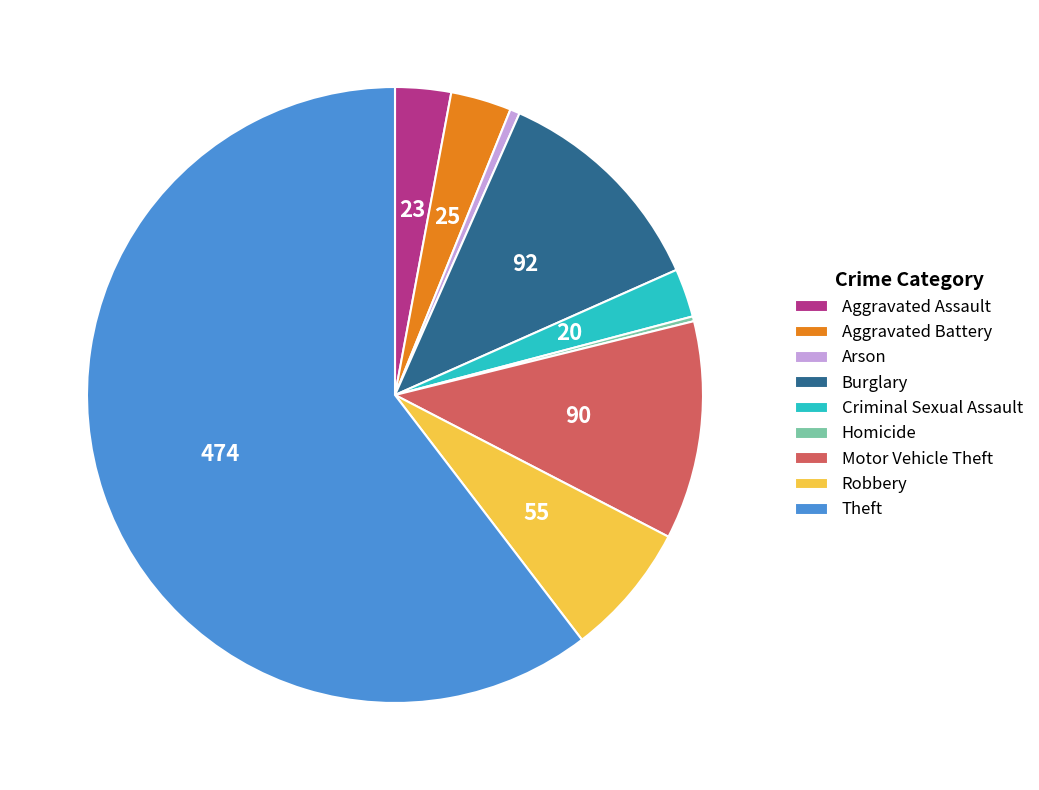

Which slice represents more than half of the pie?

Theft